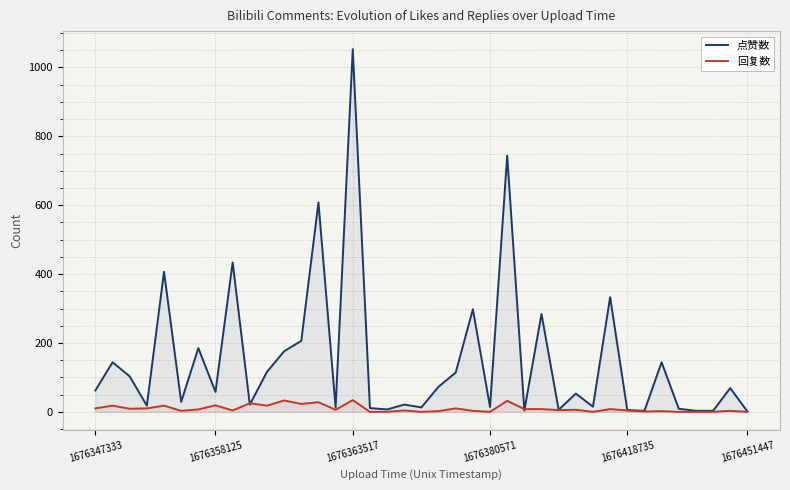

Rank the series by their maximum value, from highest to lowest.

点赞数, 回复数